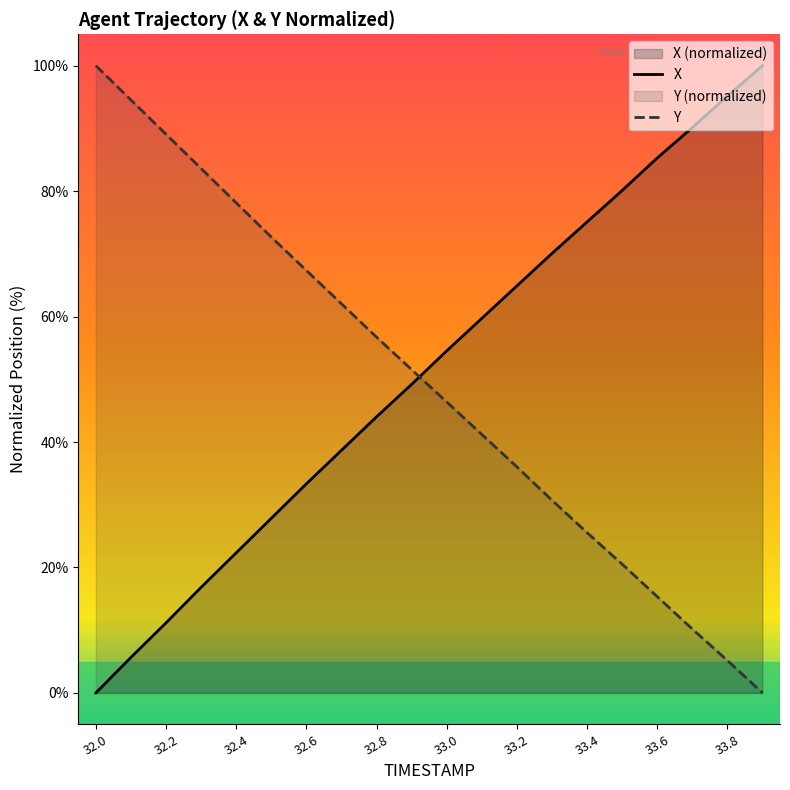

True or false: X and Y intersect in this chart.

True